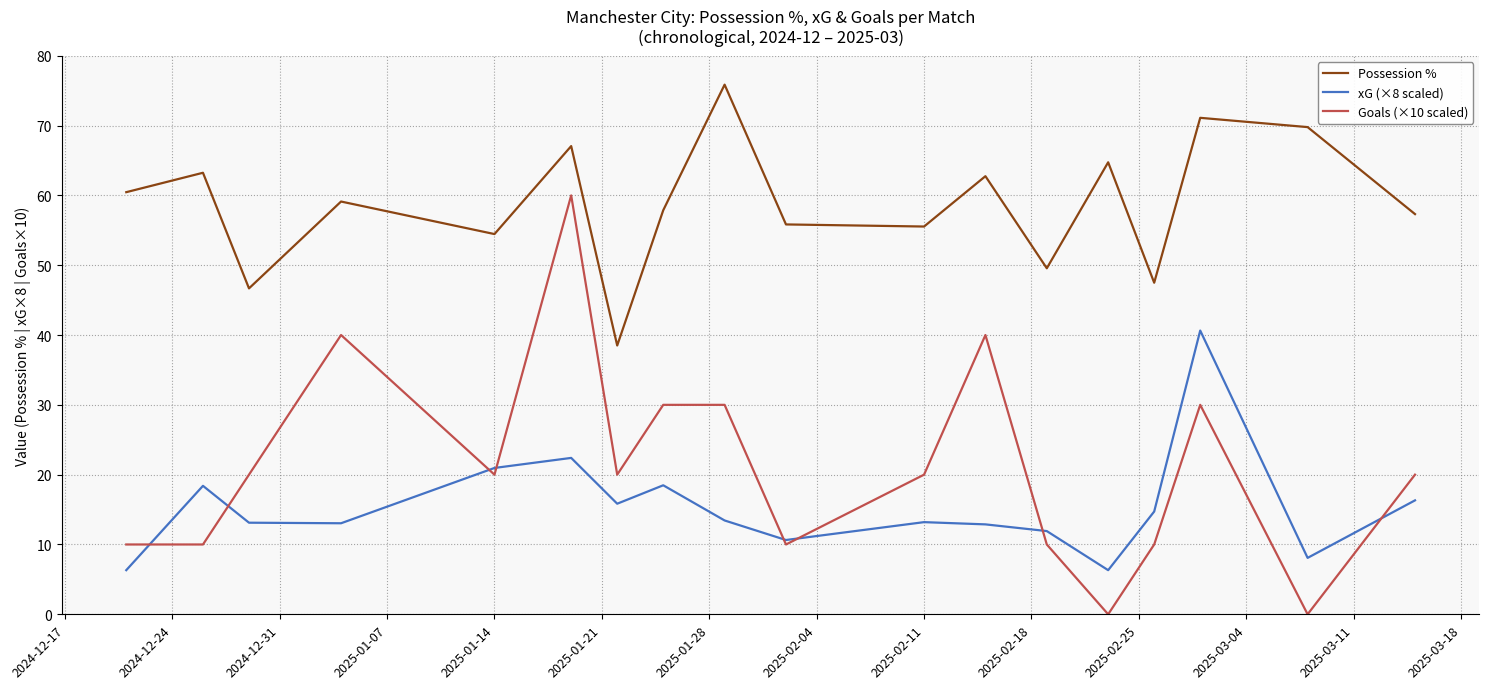

Which series has the largest total across all categories?

Possession %